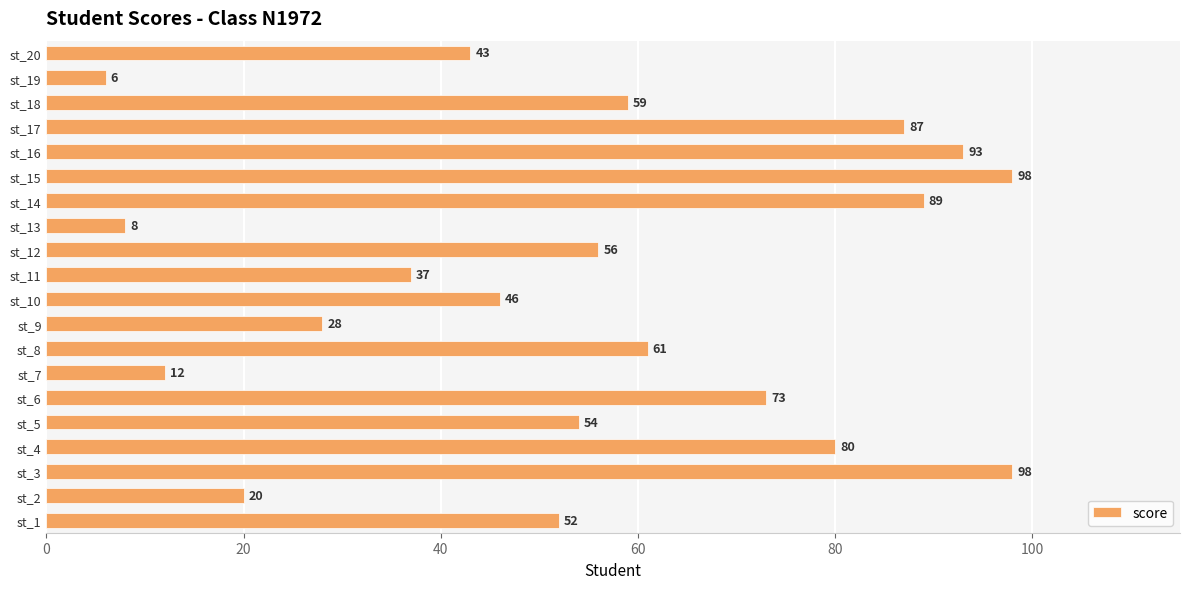

Reading top to bottom, list all the values displayed in this chart.

st_20=43	st_19=6	st_18=59	st_17=87	st_16=93	st_15=98	st_14=89	st_13=8	st_12=56	st_11=37	st_10=46	st_9=28	st_8=61	st_7=12	st_6=73	st_5=54	st_4=80	st_3=98	st_2=20	st_1=52